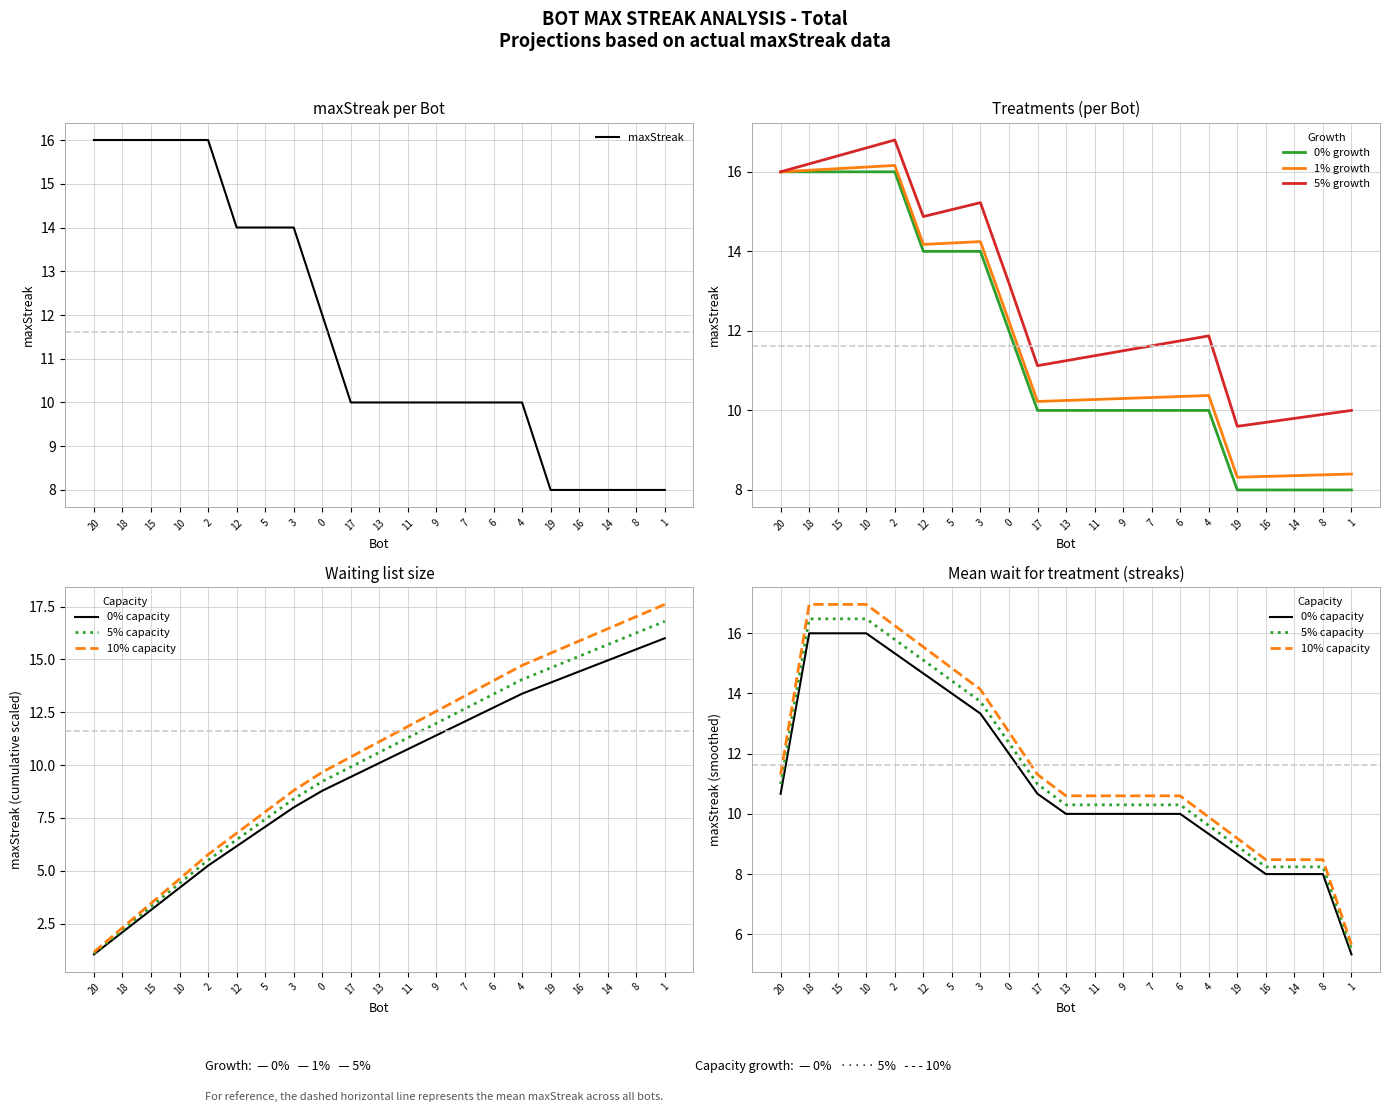

Where does the data first go above 10?

20